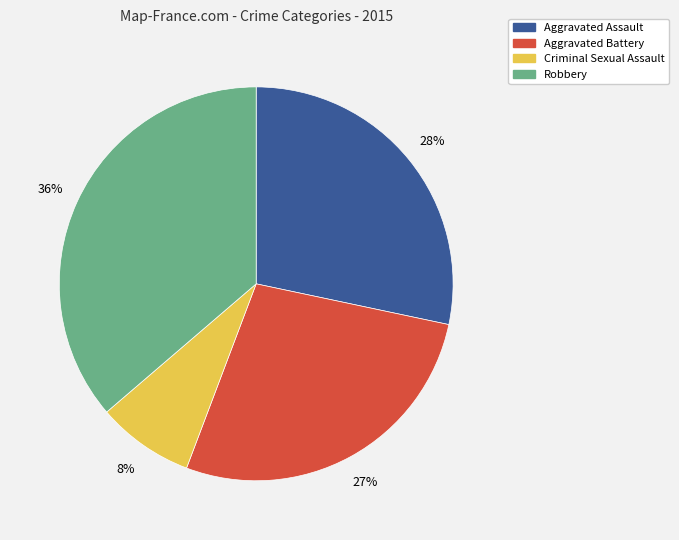

To the nearest percent, what percentage of the pie is Robbery?

36%